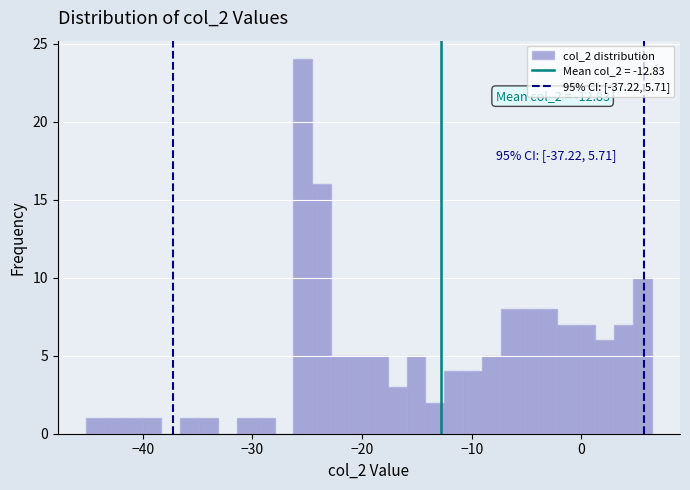

Around what value on the x-axis is the tallest bar? Give the approximate position of its centre, as read against the axis.

-25